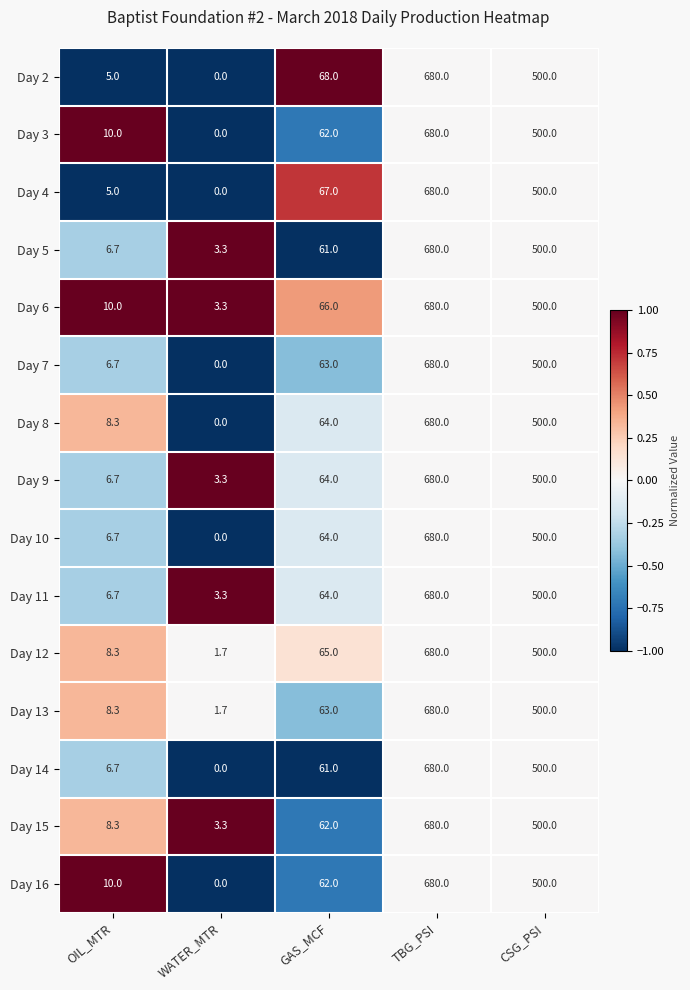

What is the approximate value of Day 10 at OIL_MTR?

6.7